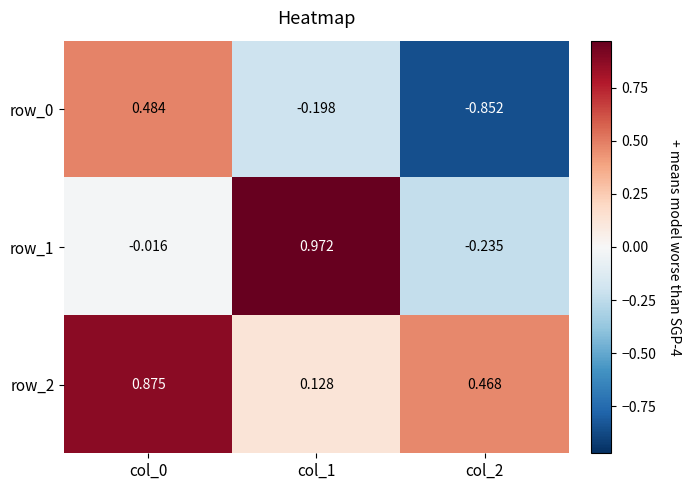

What is the sum of all row_1 values?

0.7